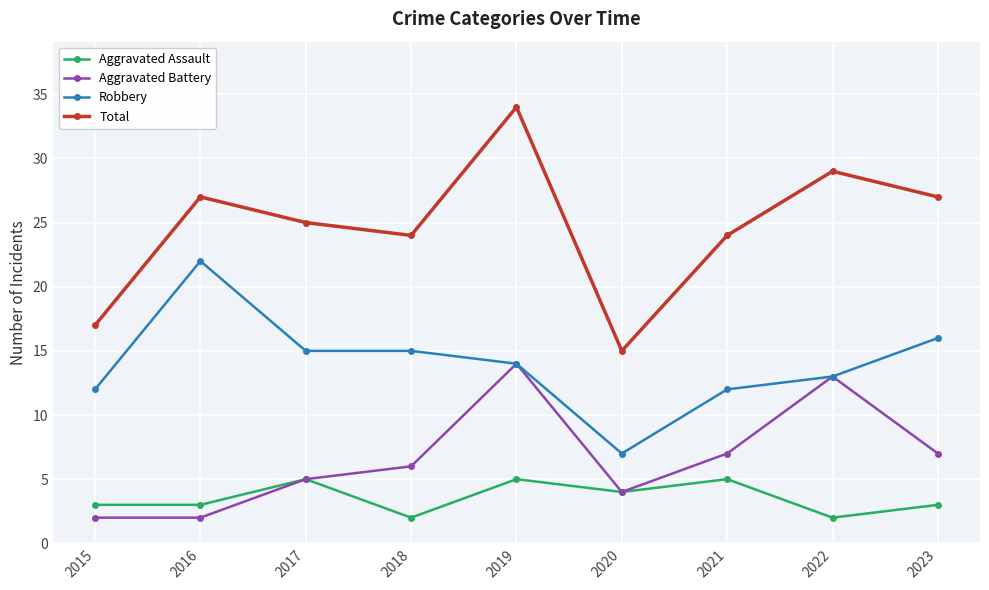

What is the value of the Aggravated Battery point at the 5th from the left?

14